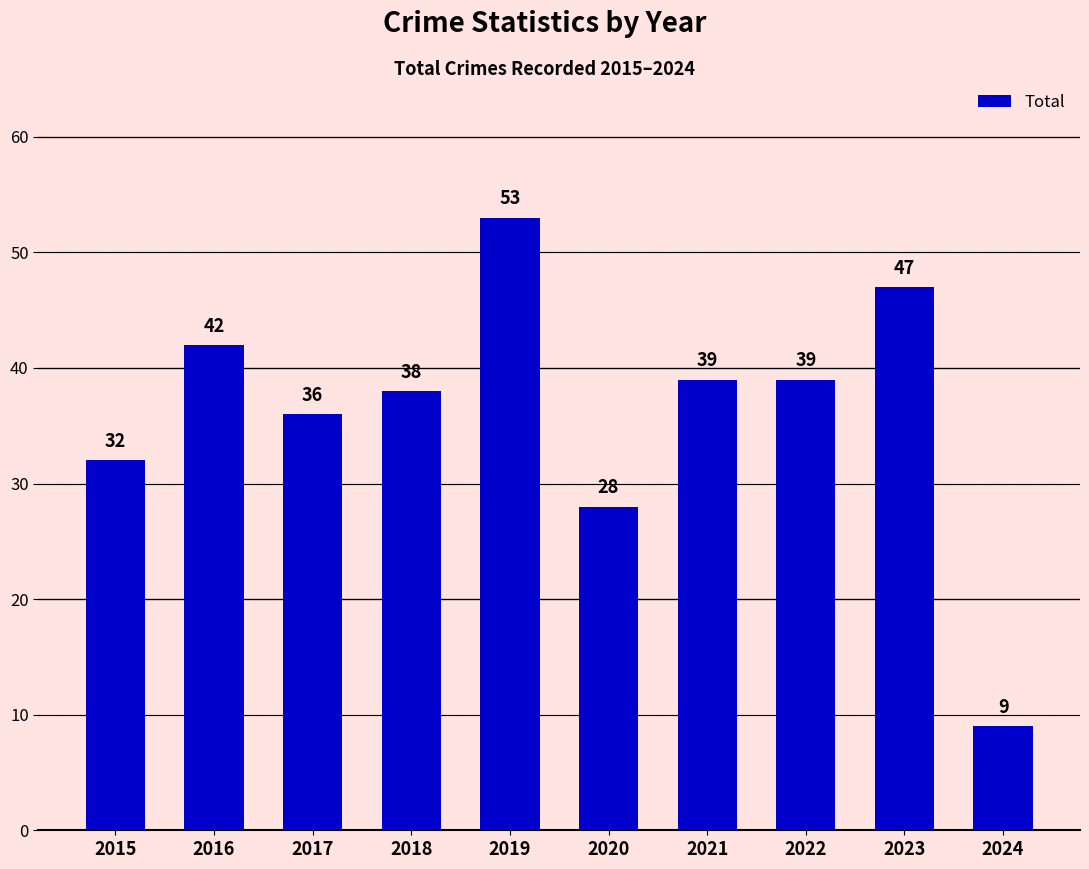

How many values are below 39?

5